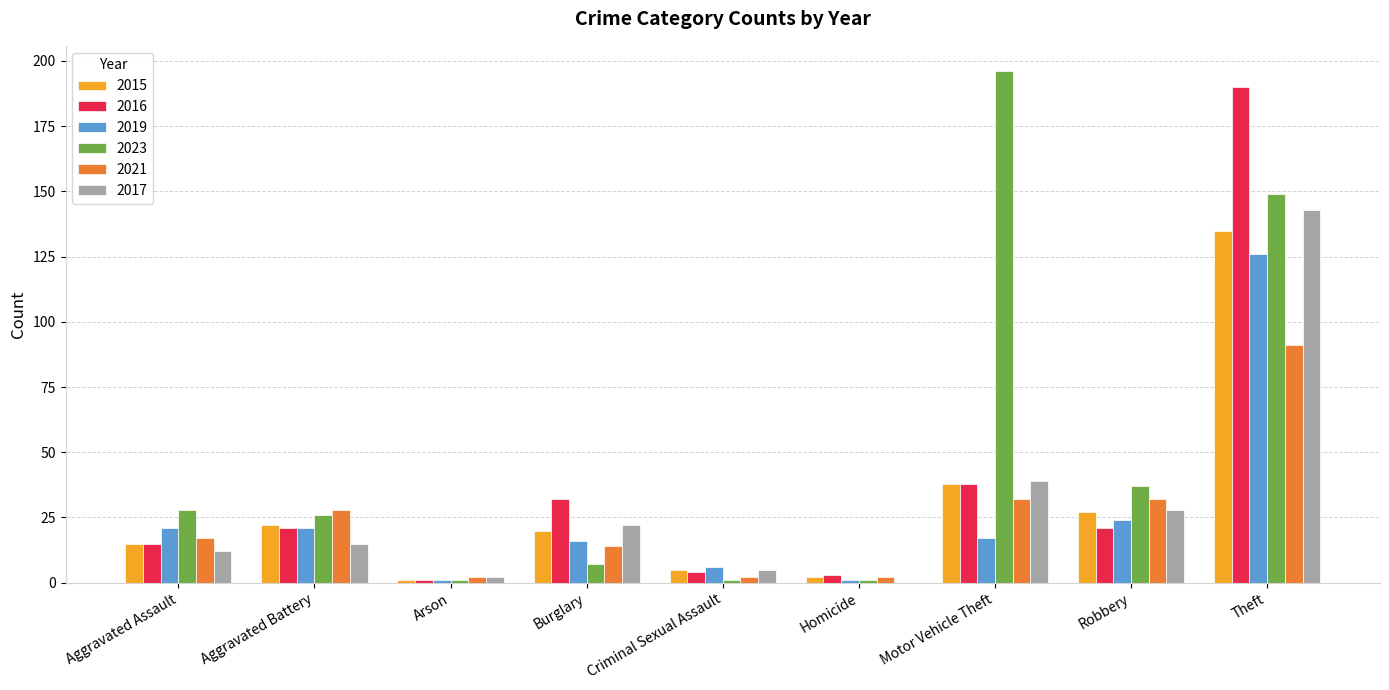

What is the spread (max minus min) of values at Robbery?

16